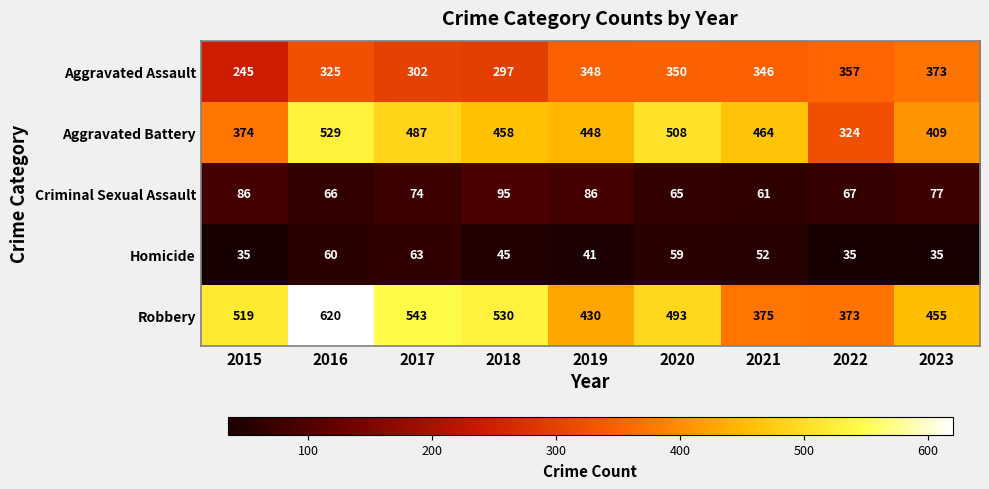

Where is Aggravated Battery nearest to the value 426?

2023